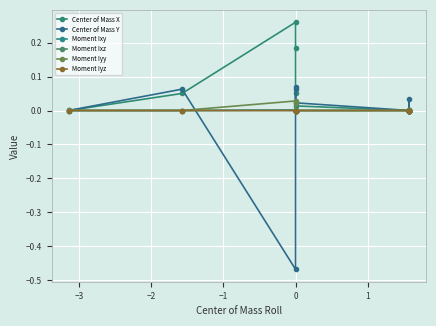

How many values in Center of Mass X are below zero?

4